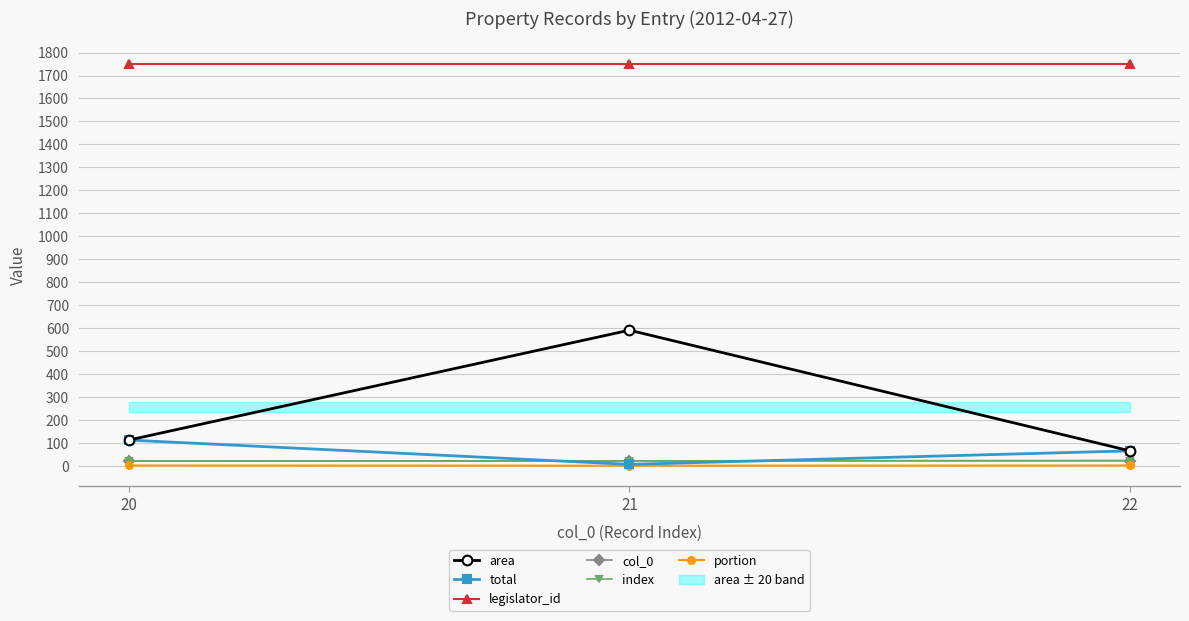

What is the value of the area point at the 1st from the left?

111.7